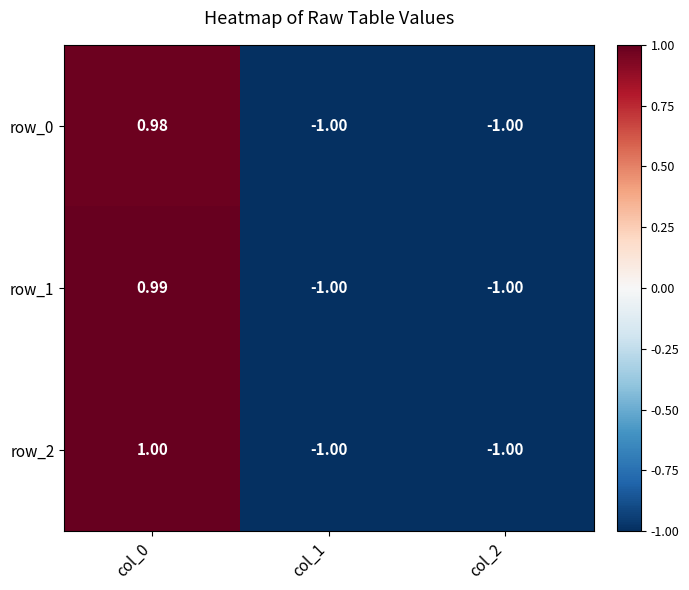

What is the difference between the row_0 values at col_0 and col_1?

2.0